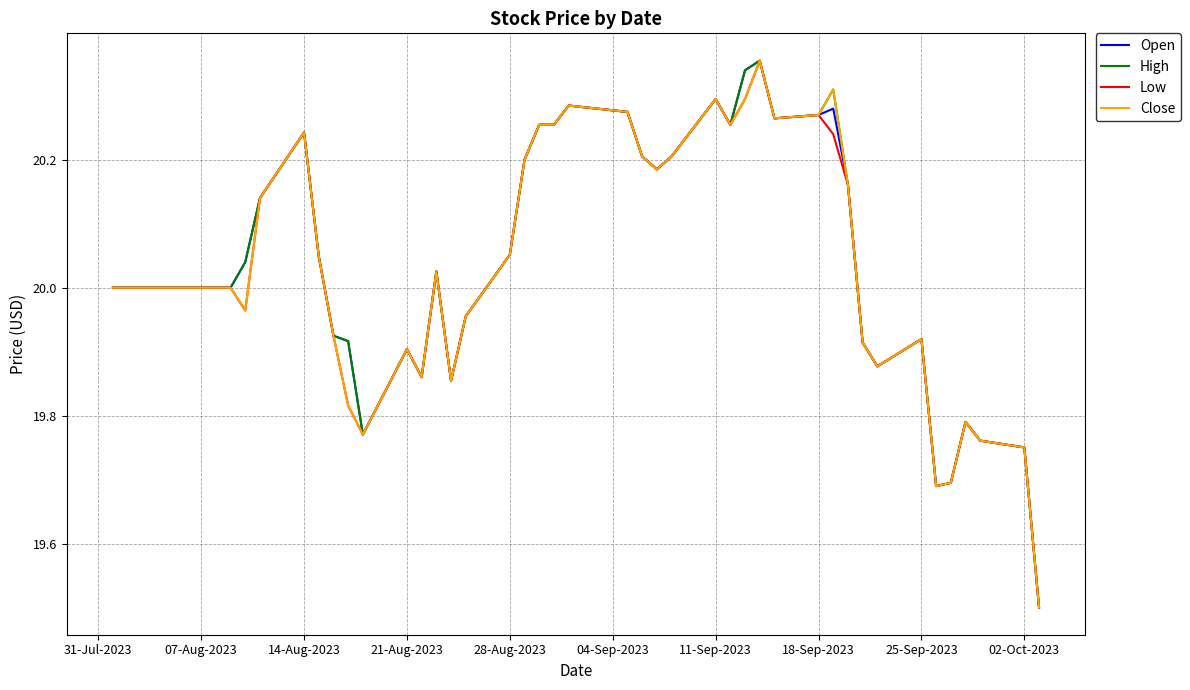

What are all the series names shown in the legend?

Open, High, Low, Close